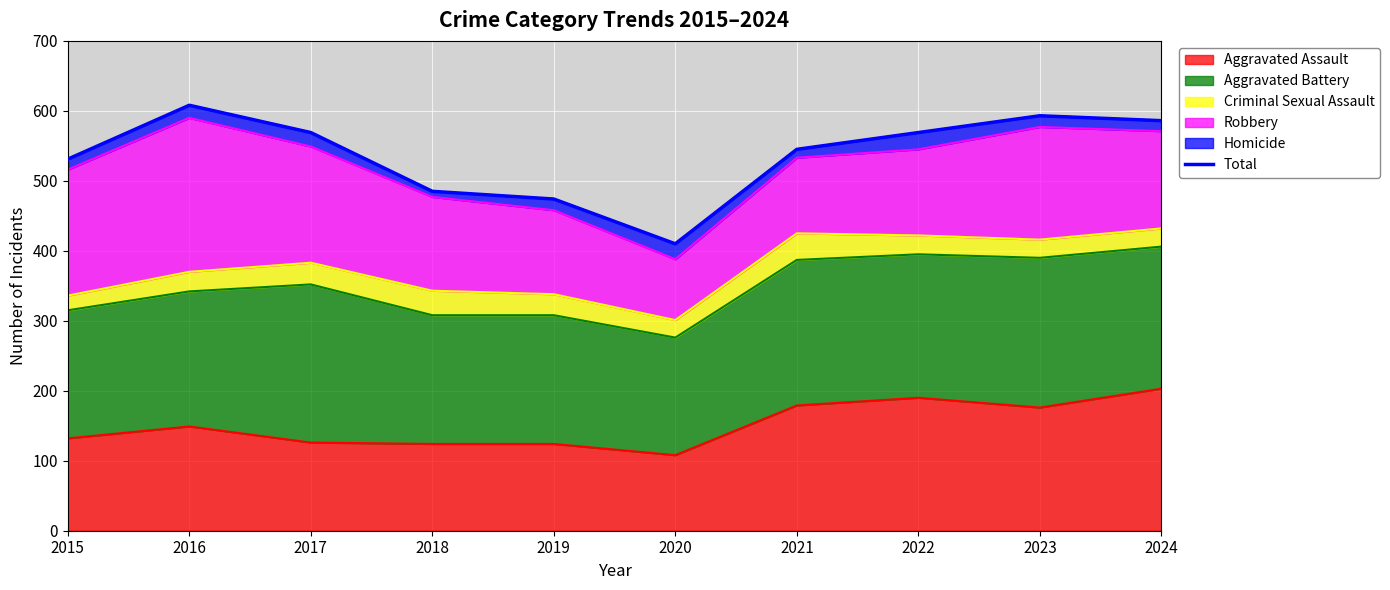

How many interior local peaks (higher than both neighbors) does the data have?

2